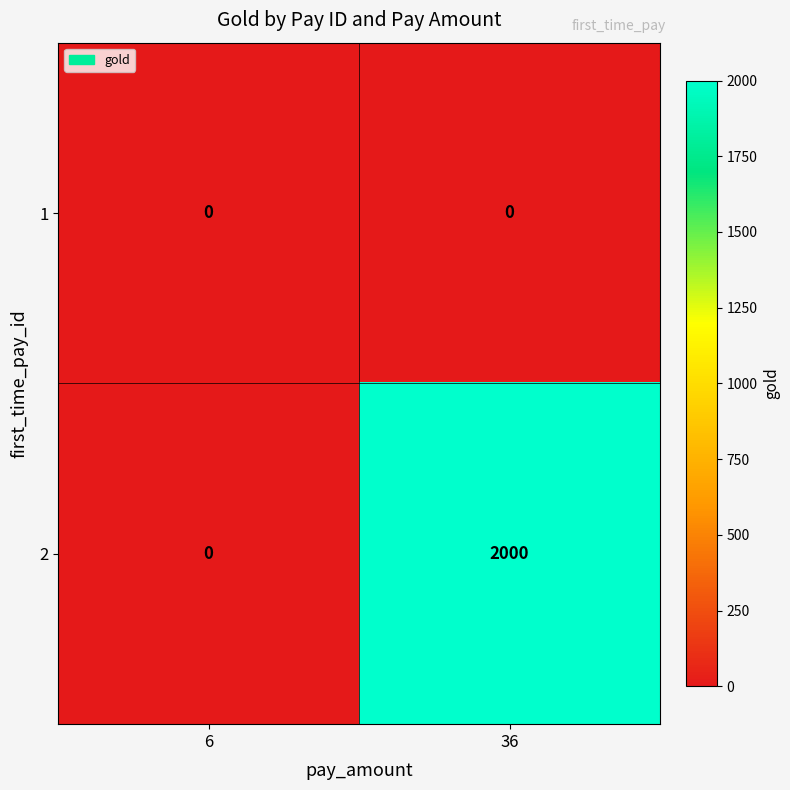

Reading left to right, extract all data points from this chart.

1: 6=0	36=0
2: 6=0	36=2000